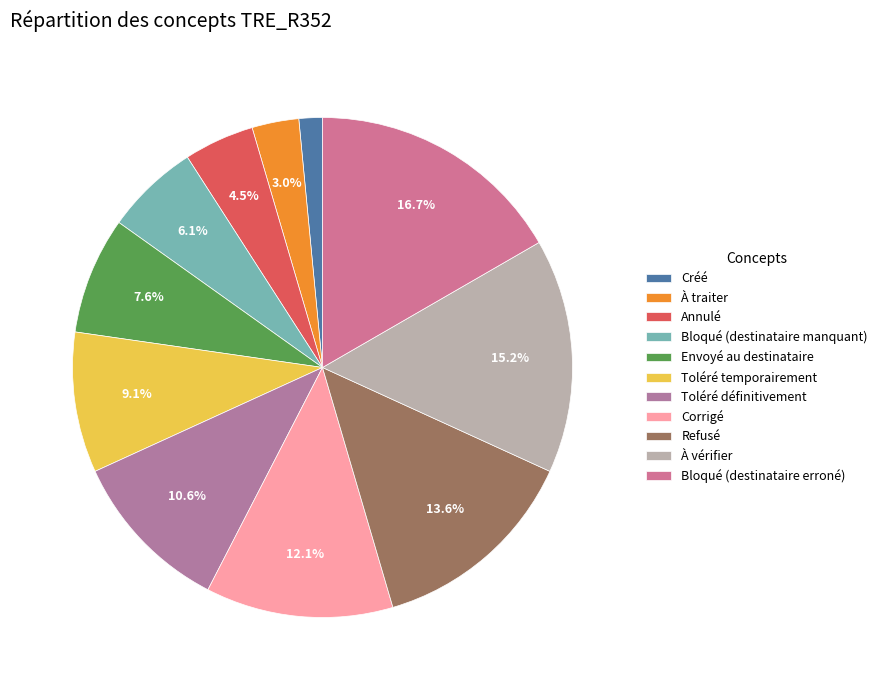

To the nearest percent, what is the average slice percentage?

9%